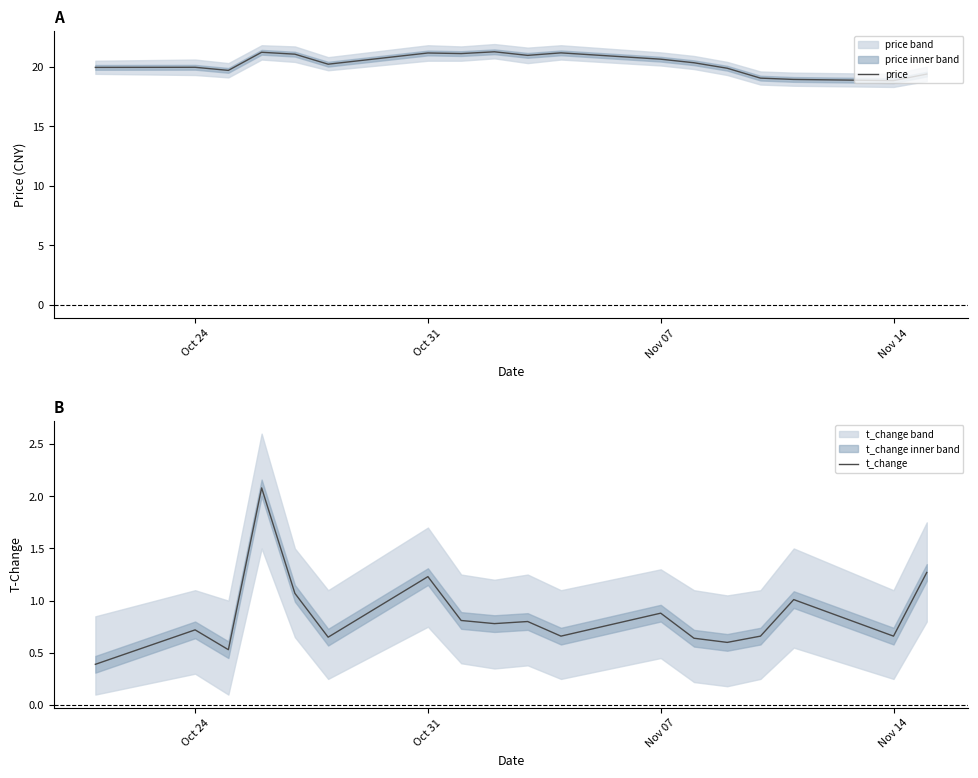

Which series has the largest range (max minus min)?

price